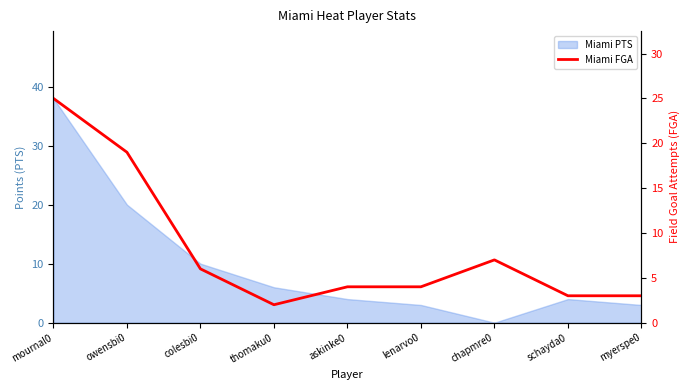

Where does the data first go above 4?

mournal0